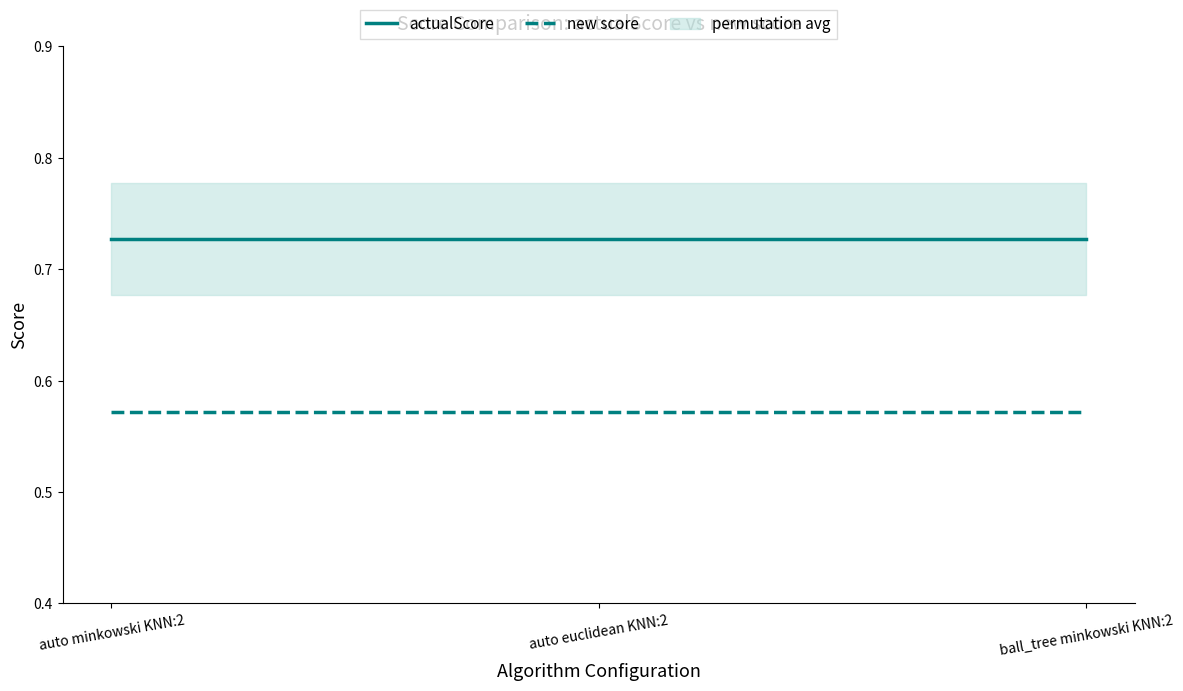

True or false: actualScore has a value of 0.7 at auto minkowski KNN:2.

True